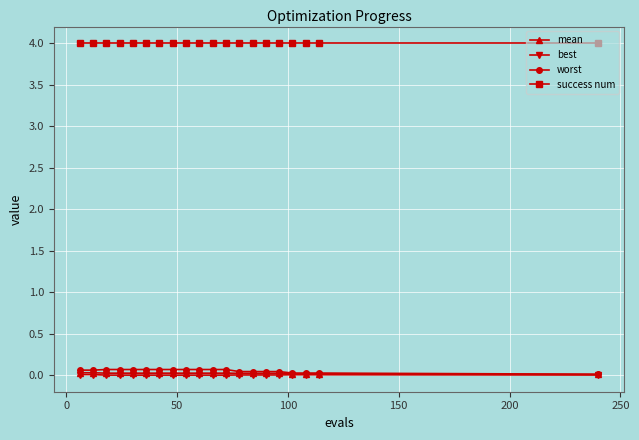

What is the average value of the success num series?

4.0